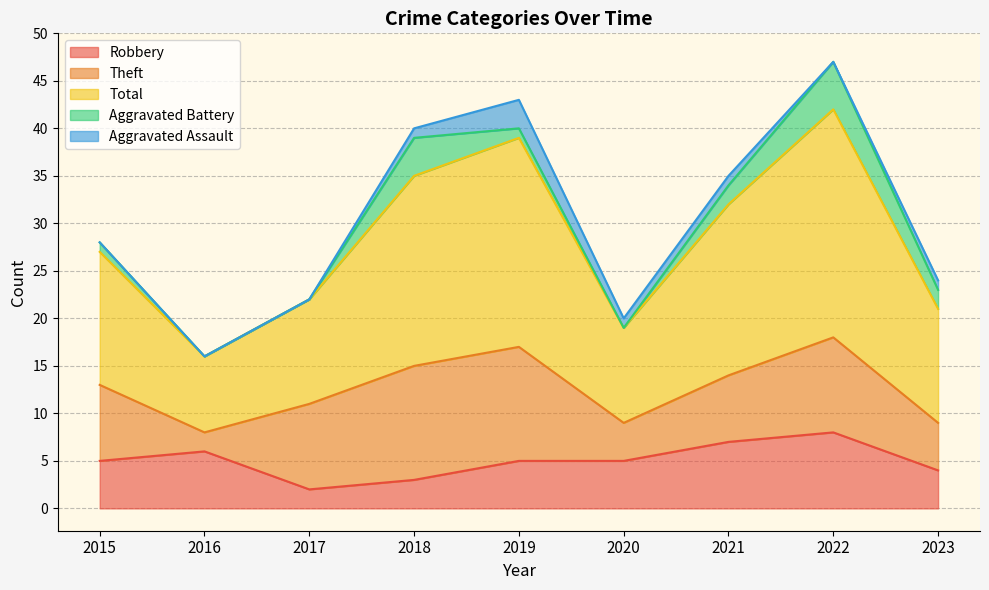

What is the difference between the Theft values at 2021 and 2020?

3